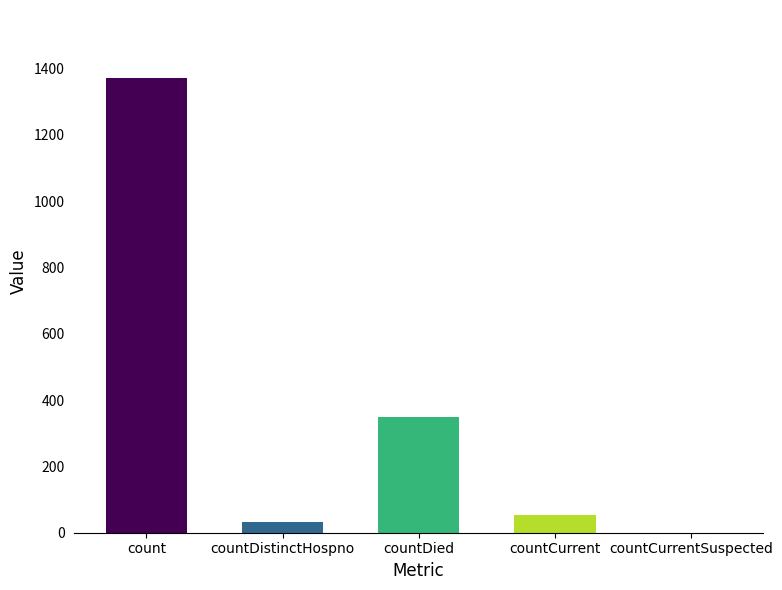

Reading right to left, extract all data points from this chart.

countCurrentSuspected=0	countCurrent=52	countDied=349	countDistinctHospno=33	count=1371